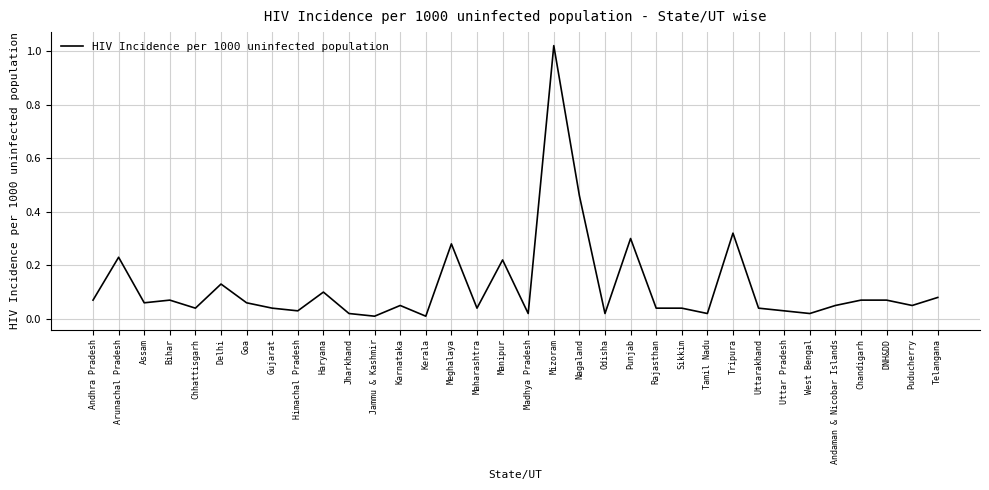

How many lines are shown in the chart?

1